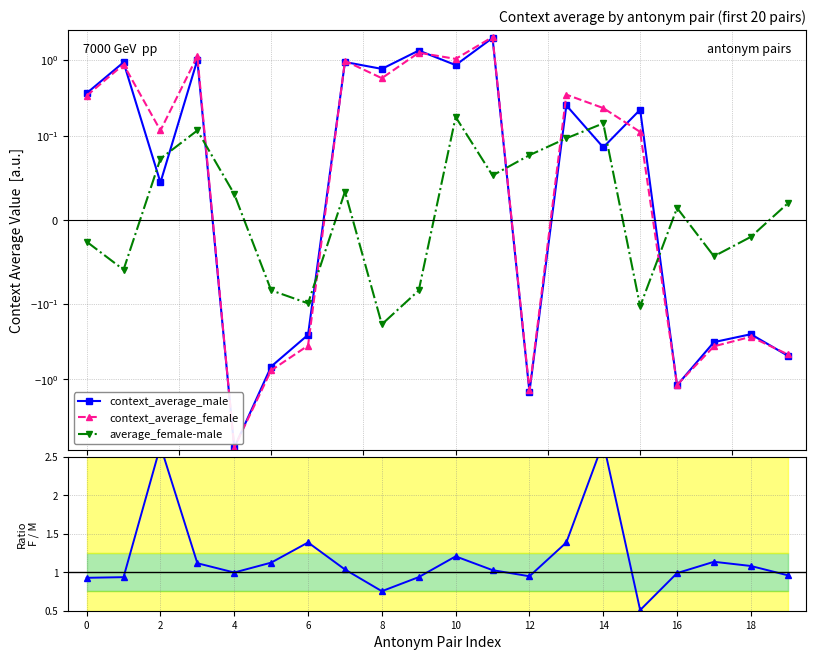

Which series has the widest spread of values?

context_average_female